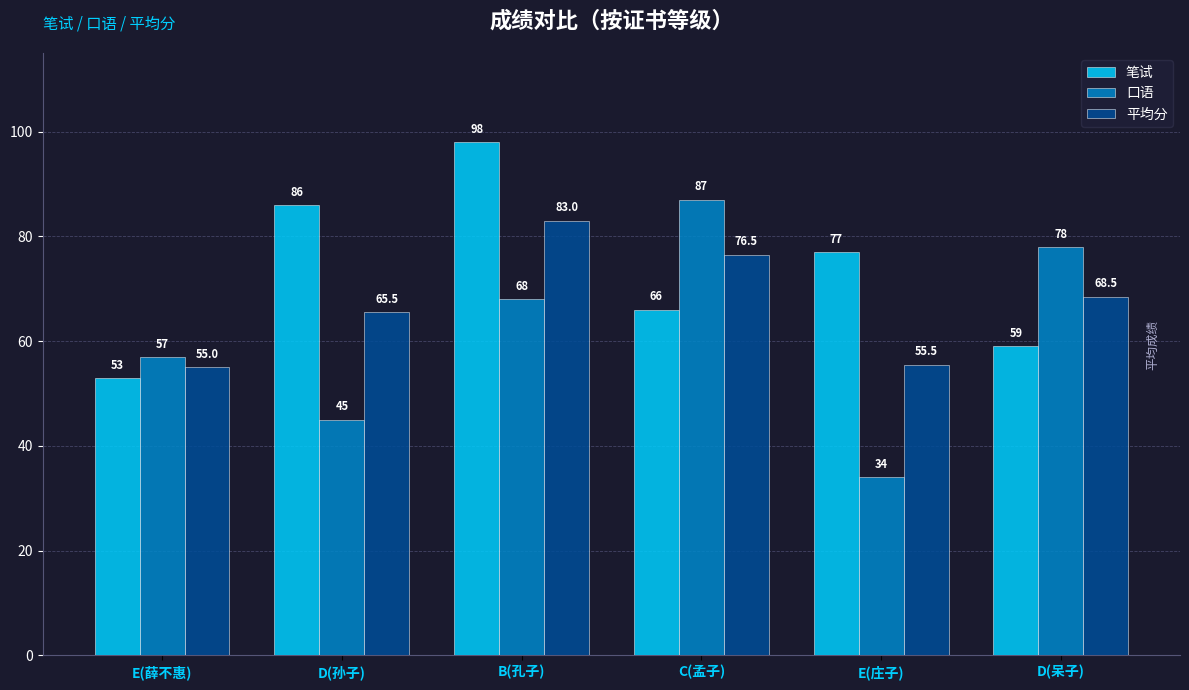

What is the total value across all series at D(孙子)?

196.5